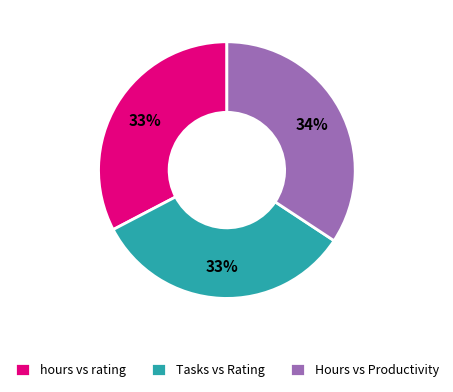

How many slices are in this pie chart?

3